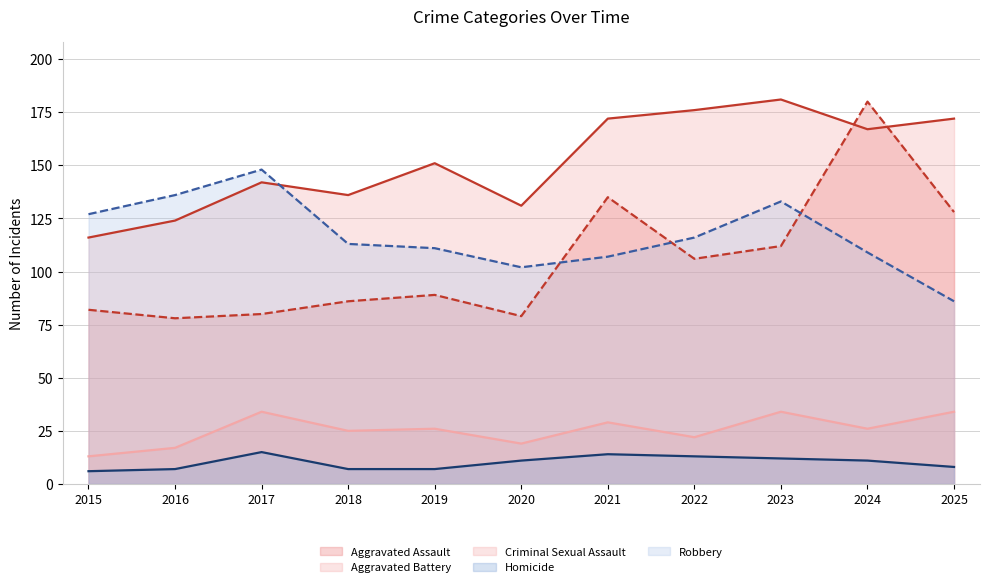

Where does the Aggravated Battery (line) series first go above 151?

2021